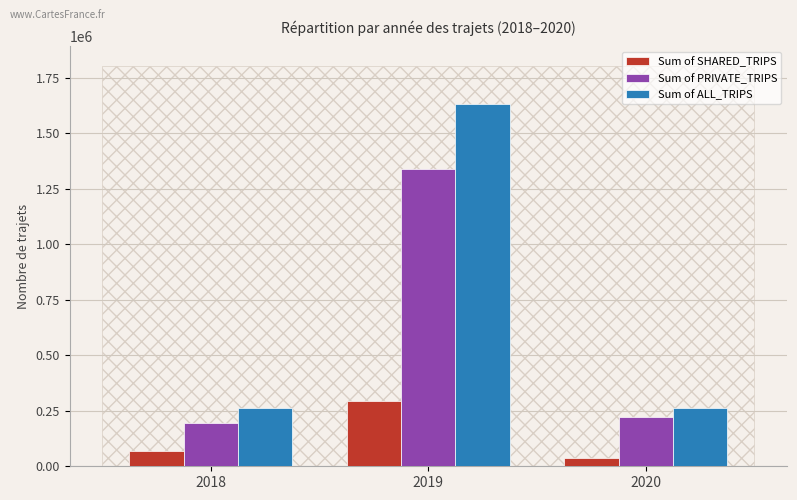

Rank the series at 2019 from lowest to highest value.

Sum of SHARED_TRIPS, Sum of PRIVATE_TRIPS, Sum of ALL_TRIPS